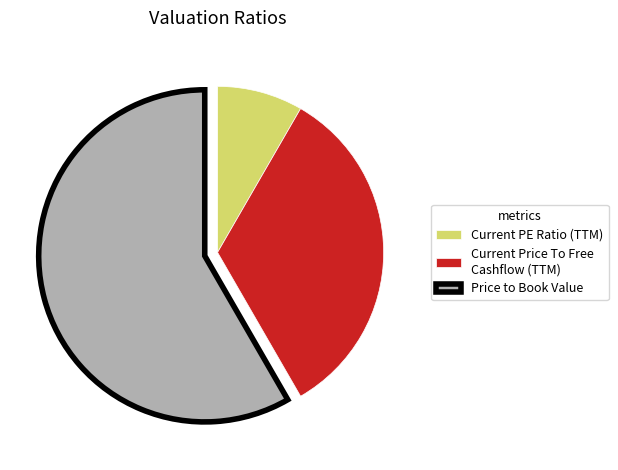

Between Price to Book Value and Current Price To Free Cashflow (TTM), which is larger?

Price to Book Value